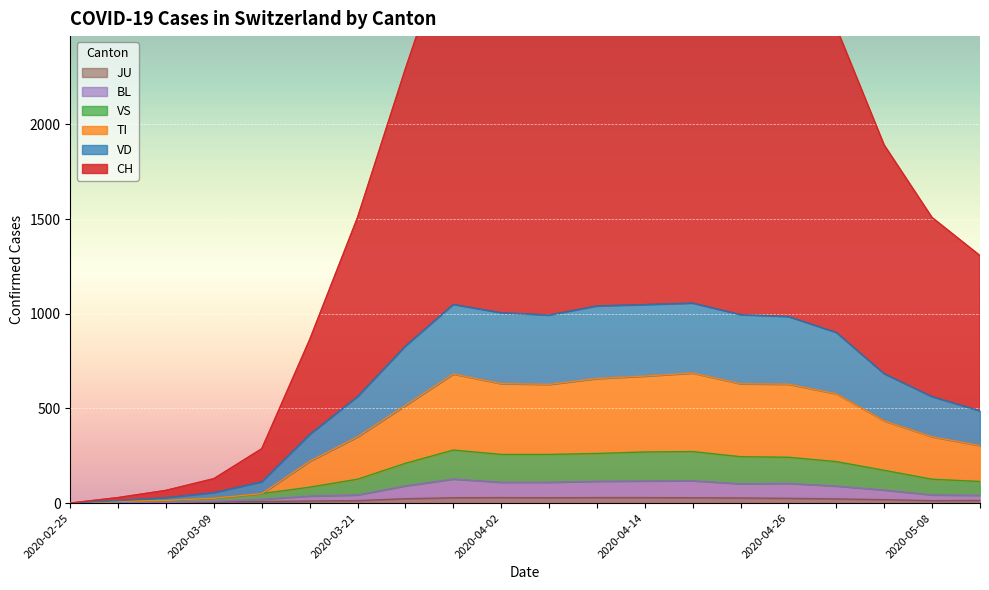

The value of JU at 2020-02-25 is 0. True or false?

True